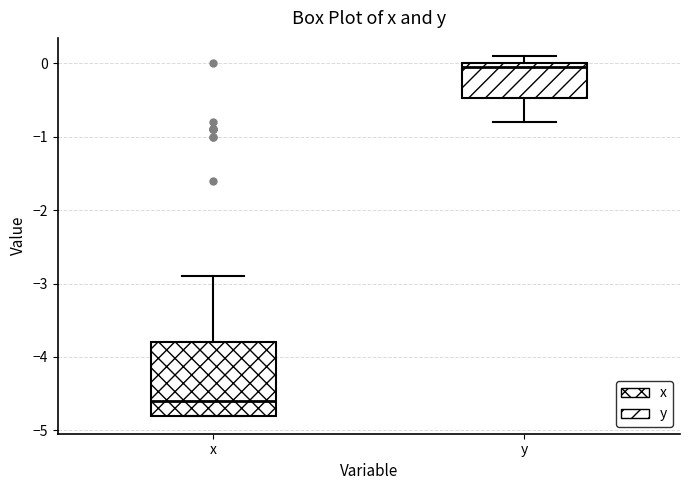

Reading left to right, transcribe this box plot: for each box, give where its median line is, the range the box spans, and where its two whiskers end, as read against the y-axis. The values are not printed on the chart, so give them approximately, as read against the axis.

x: median -4.6, box -4.8 to -3.8, whiskers -4.8 to -2.9
y: median 0.0 (just below the box's upper edge), box -0.5 to 0.0, whiskers -0.8 to 0.1